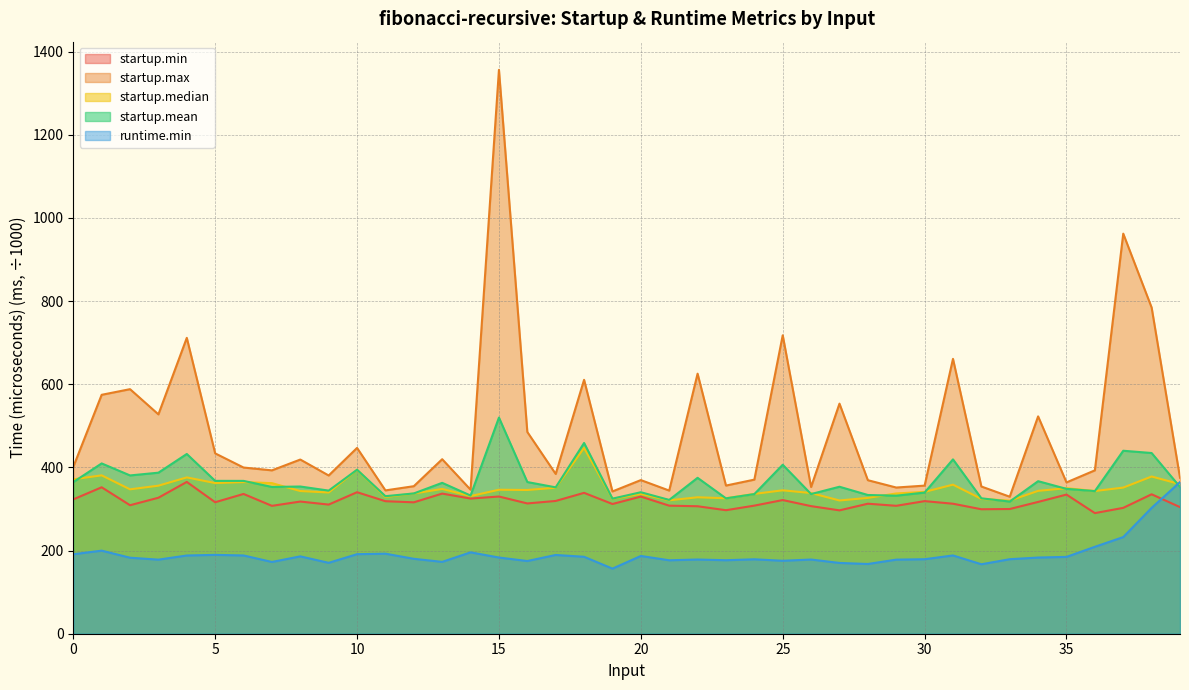

Is it true that startup.min equals 317.0 at 34?

True